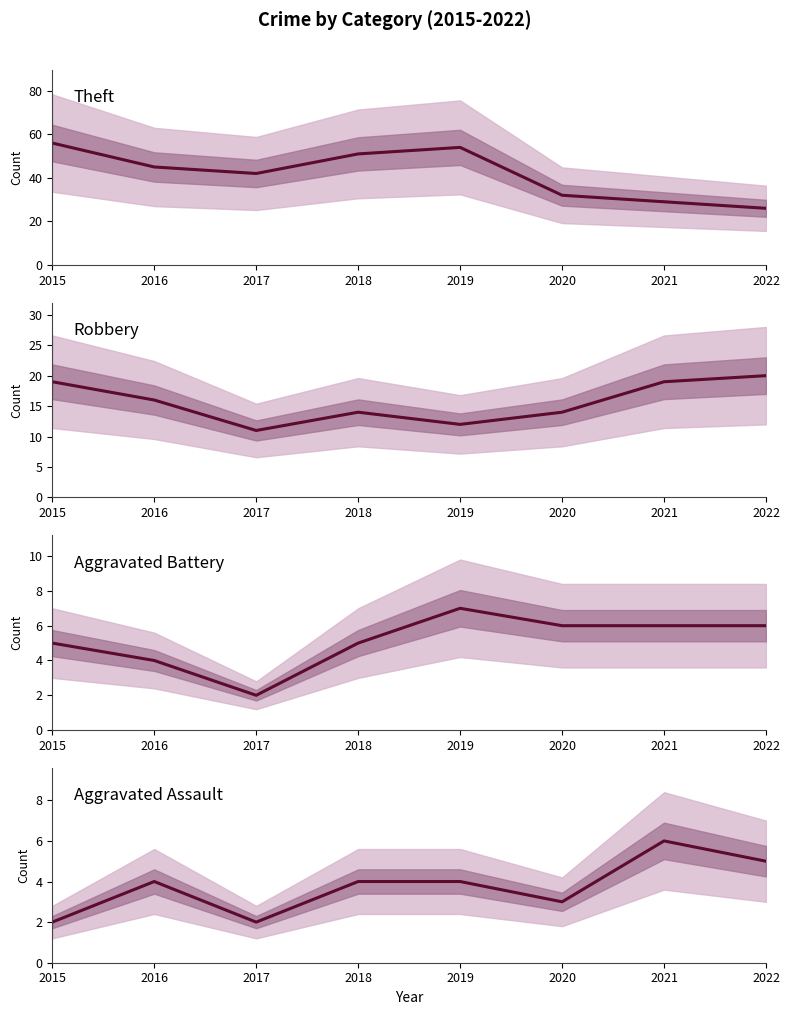

Which series has the widest spread of values?

Theft